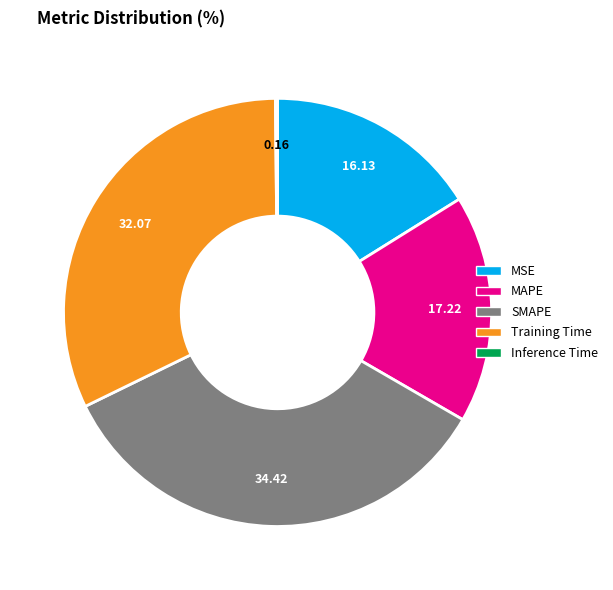

Do Training Time and SMAPE together represent more than half of the pie?

Yes